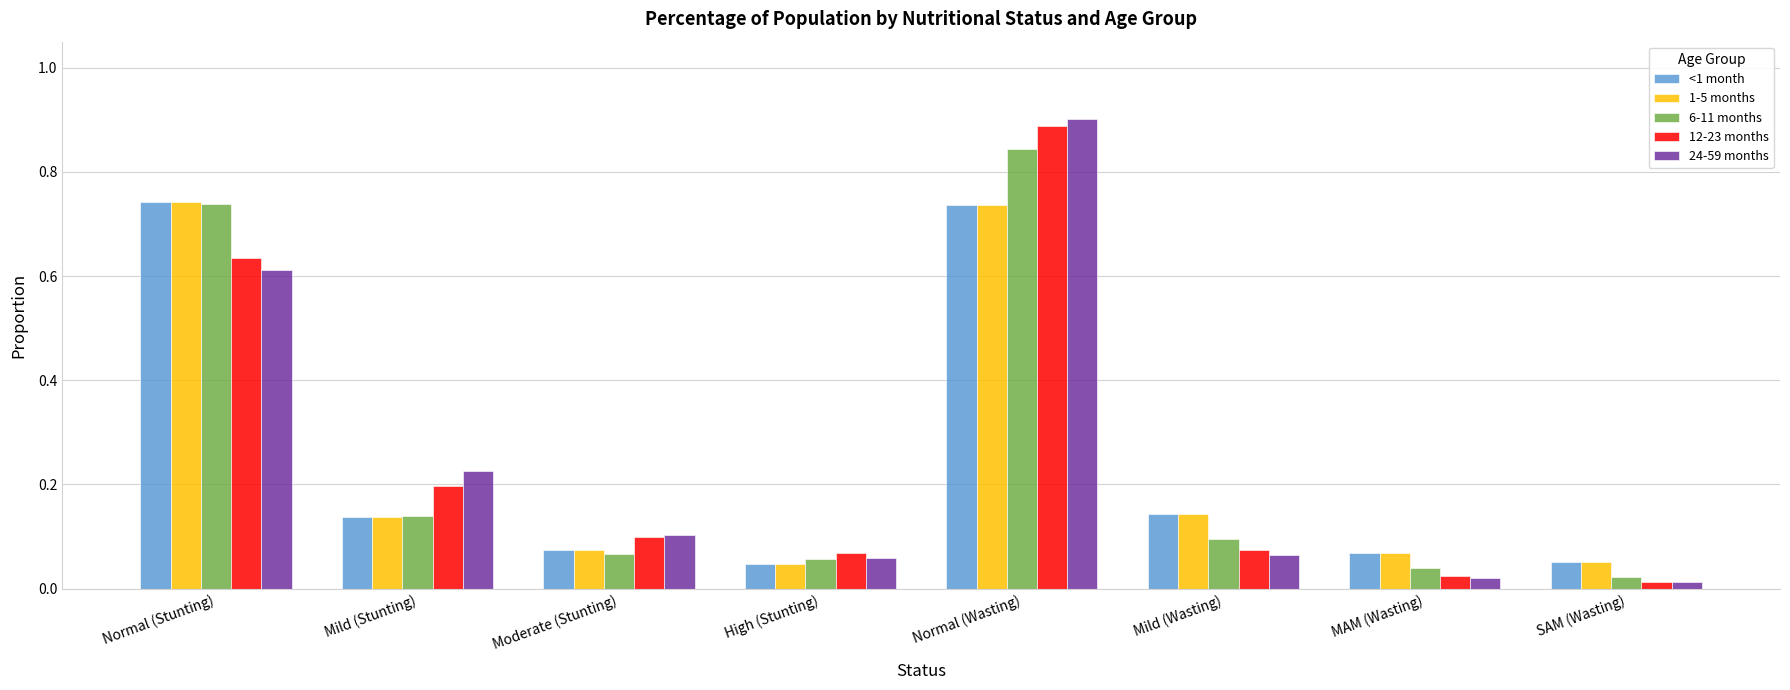

At which category is the sum across all series the highest?

Normal (Wasting)